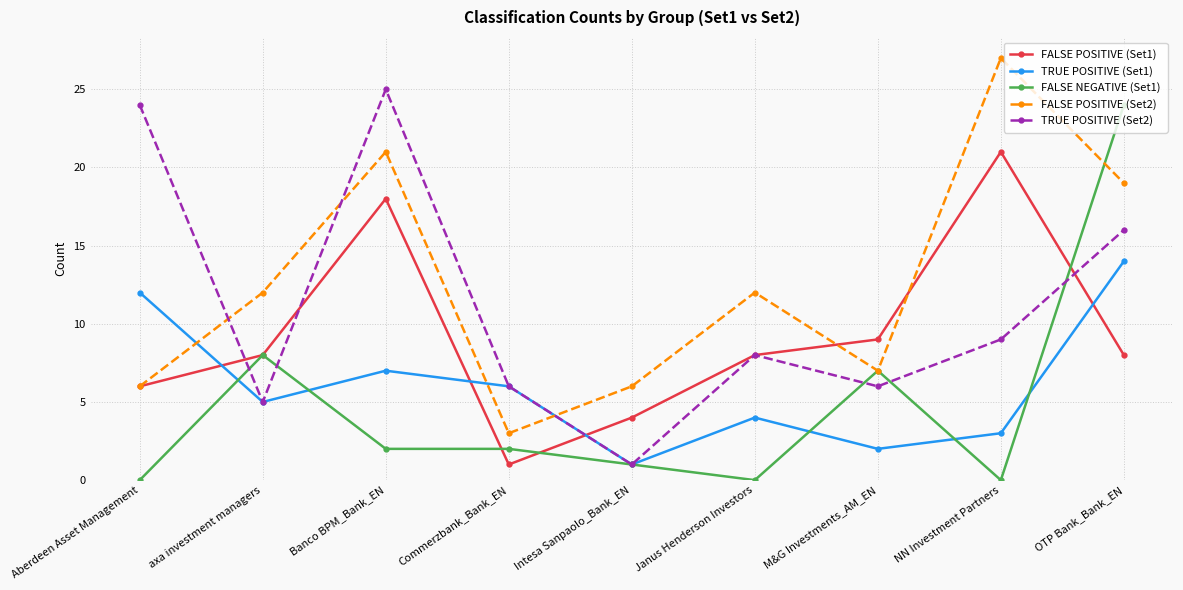

Where is the first local maximum for FALSE POSITIVE (Set1)?

Banco BPM_Bank_EN